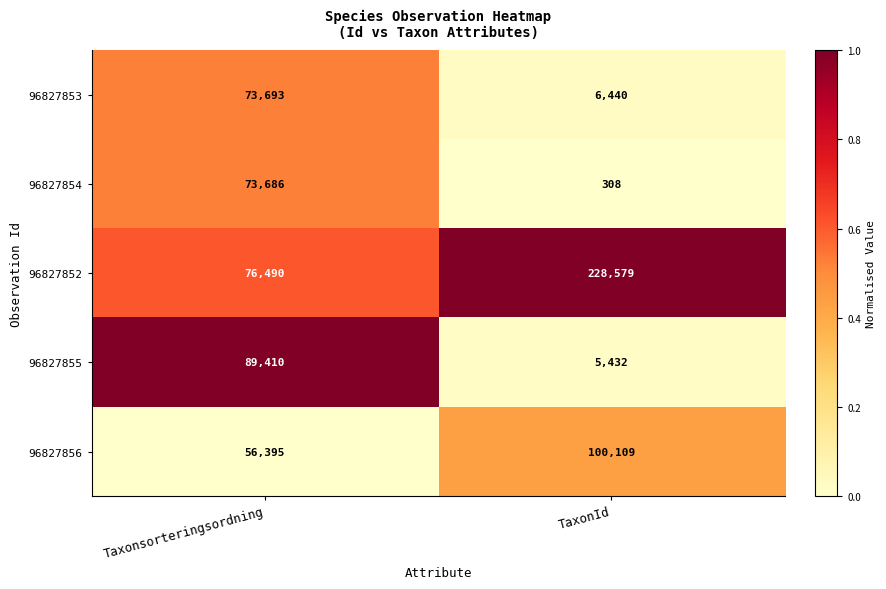

What is the sum of the 96827855 values at Taxonsorteringsordning and TaxonId?

94842